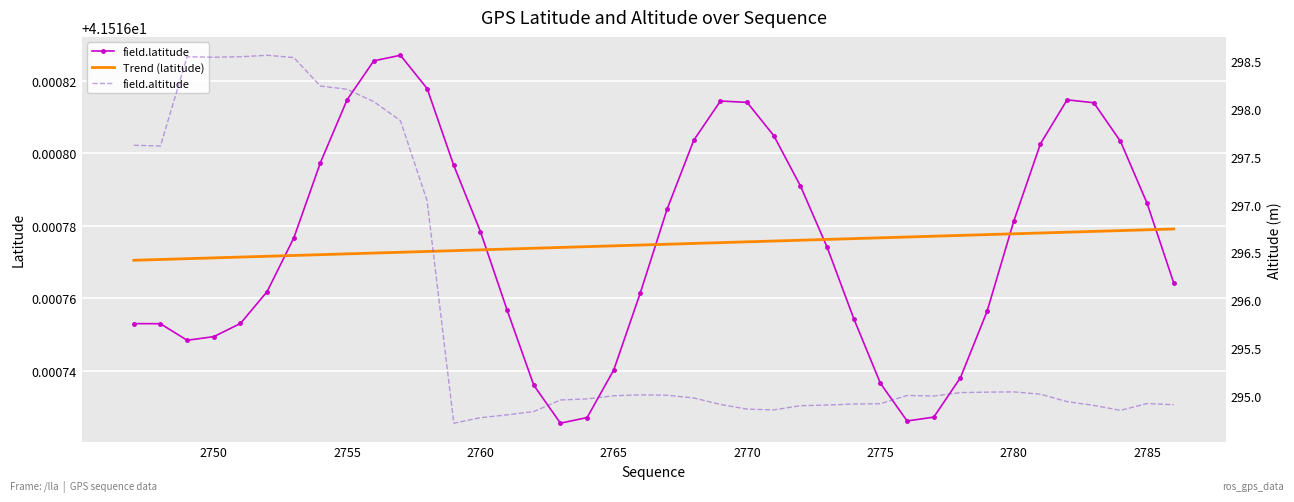

The value of field.latitude at 2765 is 64.6. True or false?

False